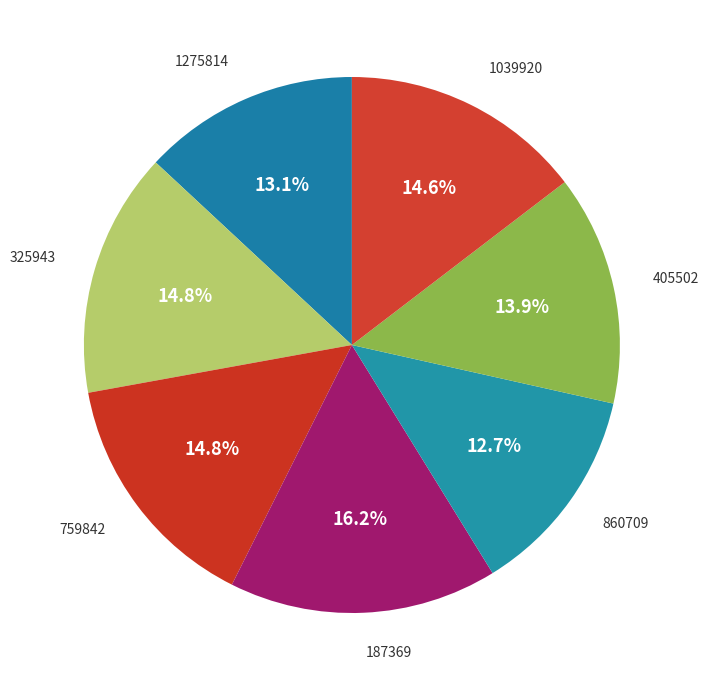

How many segments does this pie chart have?

7